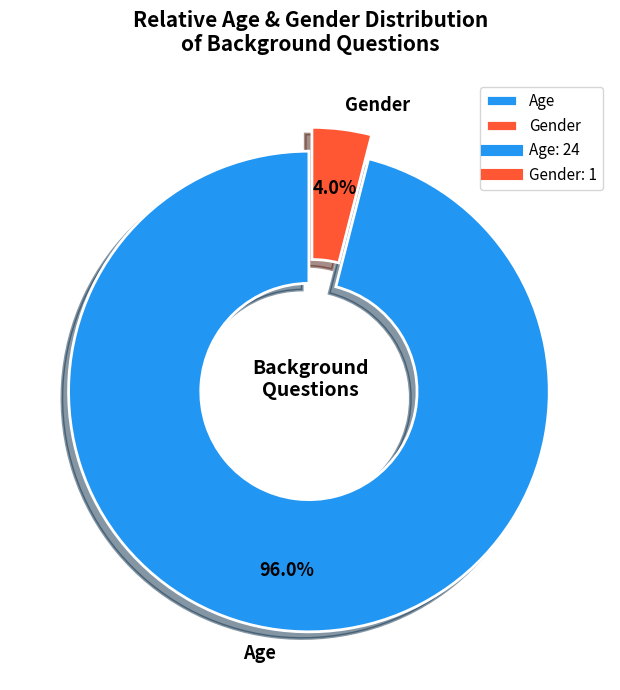

Is there any slice that represents more than half of the pie?

Yes